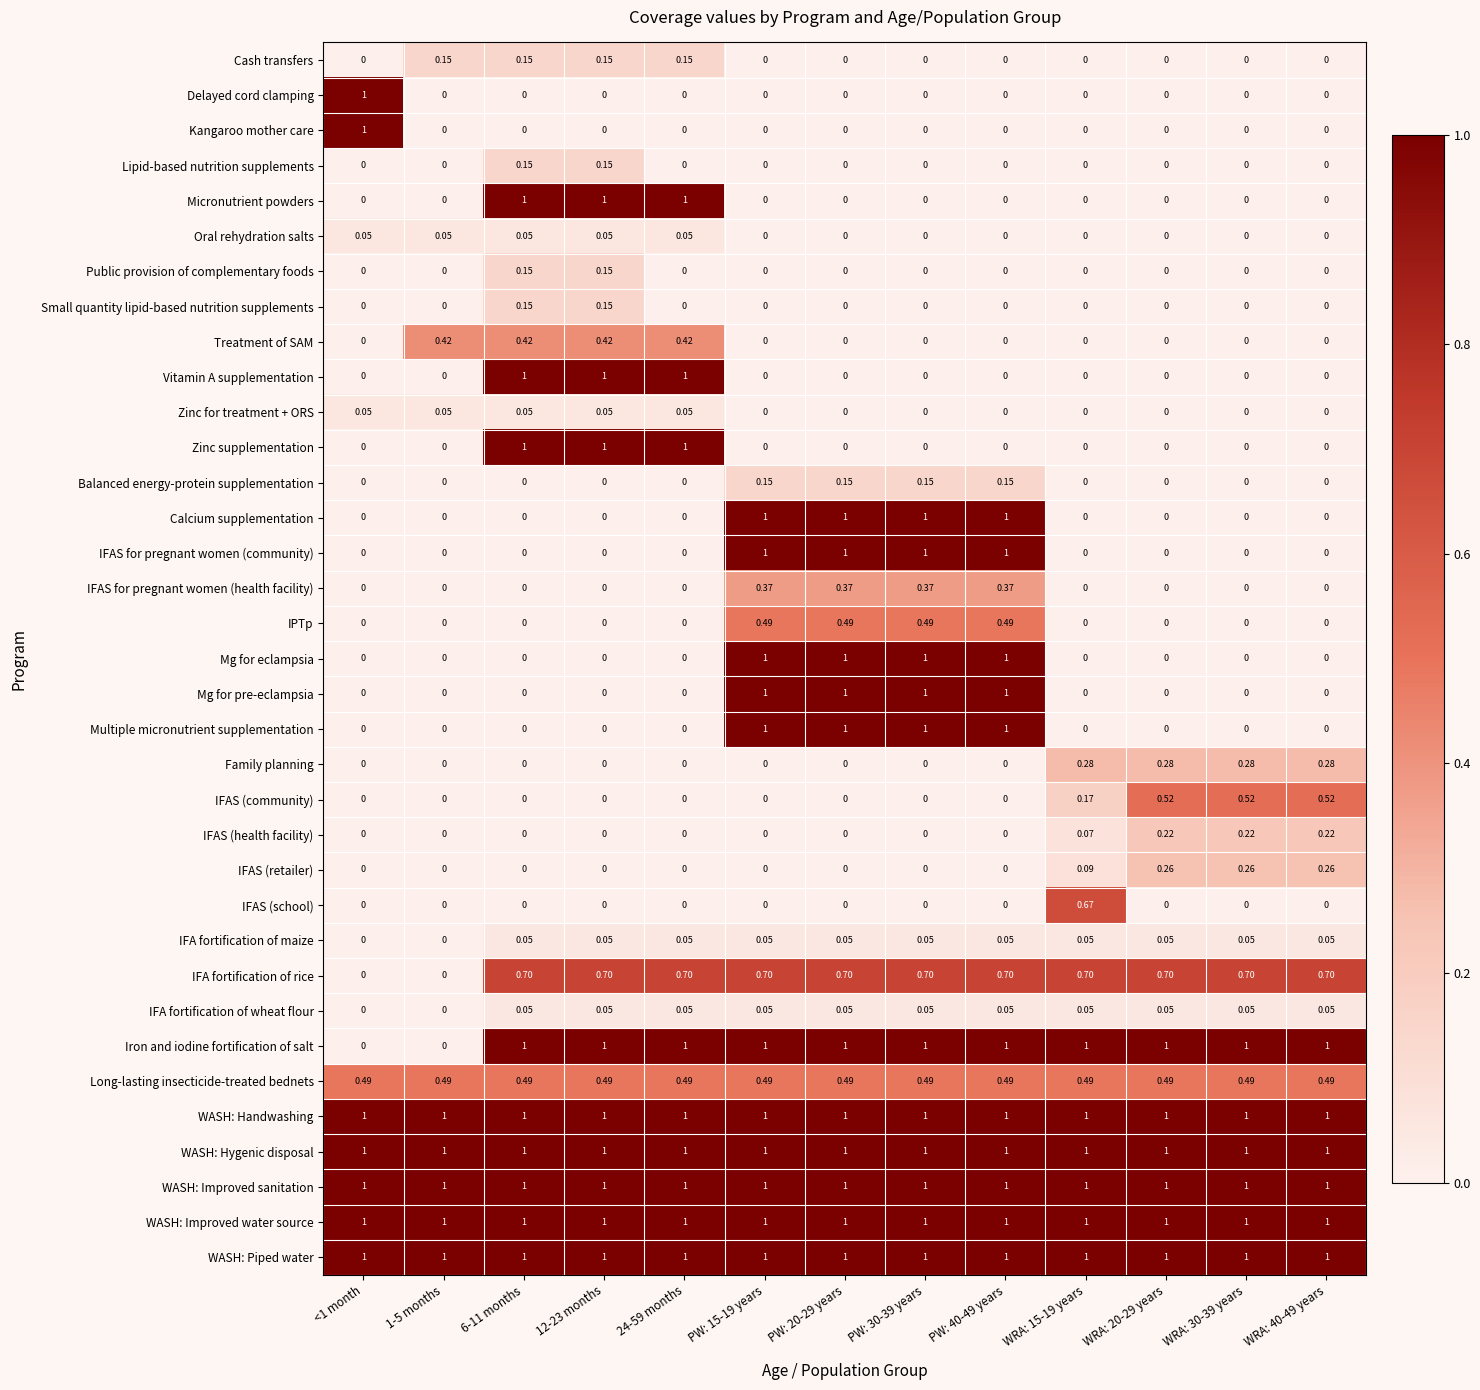

Is the value of Oral rehydration salts at PW: 40-49 years greater than the value of Iron and iodine fortification of salt at 6-11 months?

No